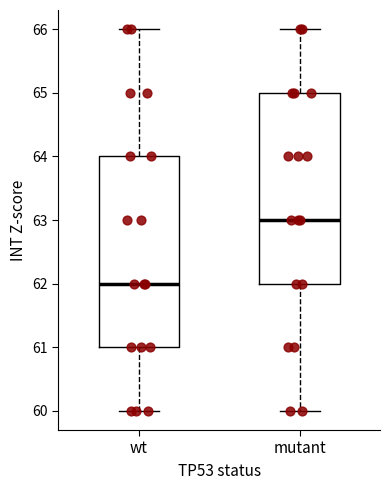

Where does the upper whisker of the box for wt end on the y-axis? The values are not printed on the chart, so give them approximately, as read against the axis.

66